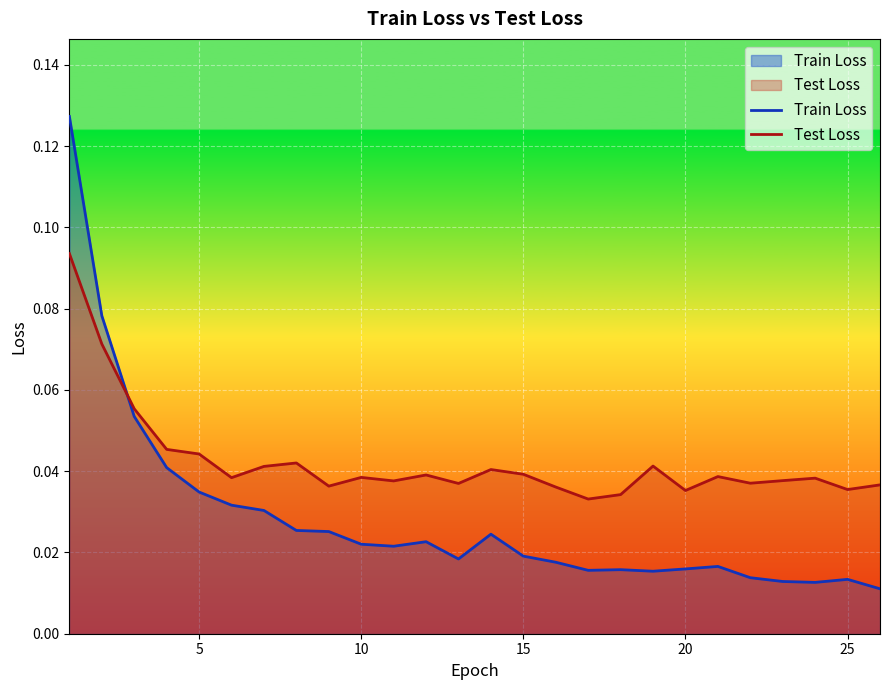

How many intersections are there between Test Loss and Train Loss?

1